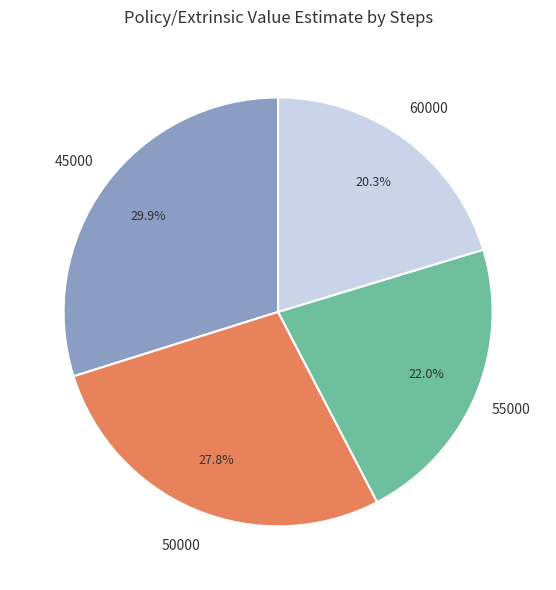

Which category has the smallest portion of the pie?

60000